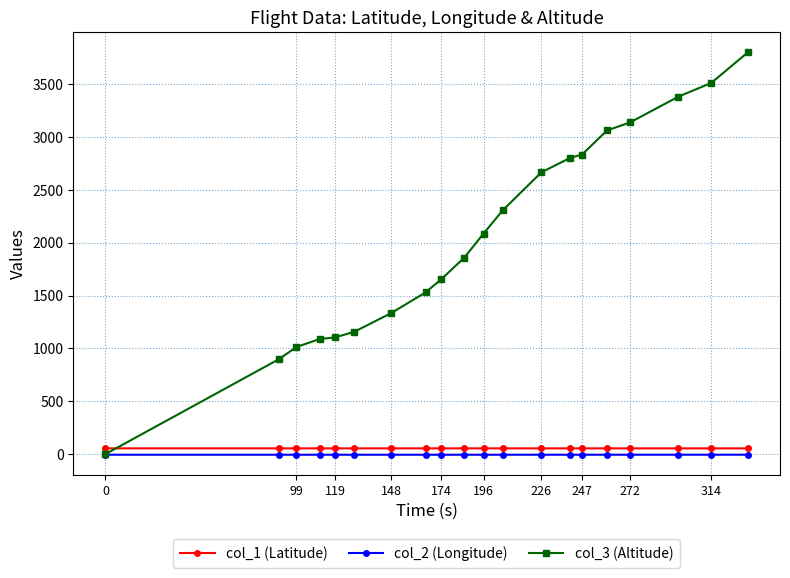

True or false: col_1 (Latitude) and col_2 (Longitude) cross at least once.

False